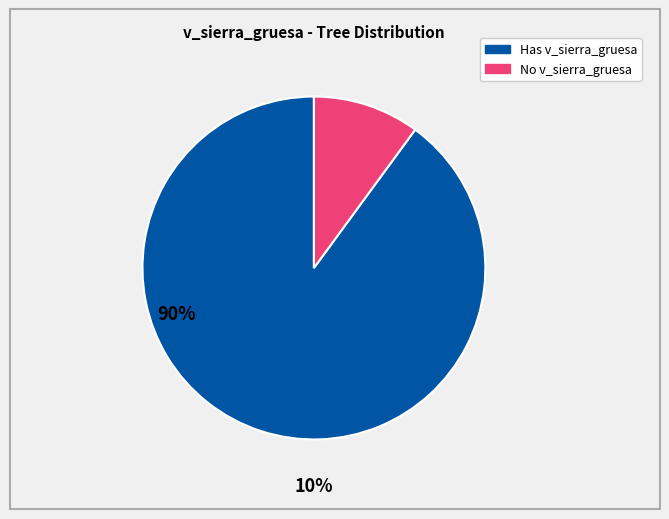

Count the number of slices in the pie.

2